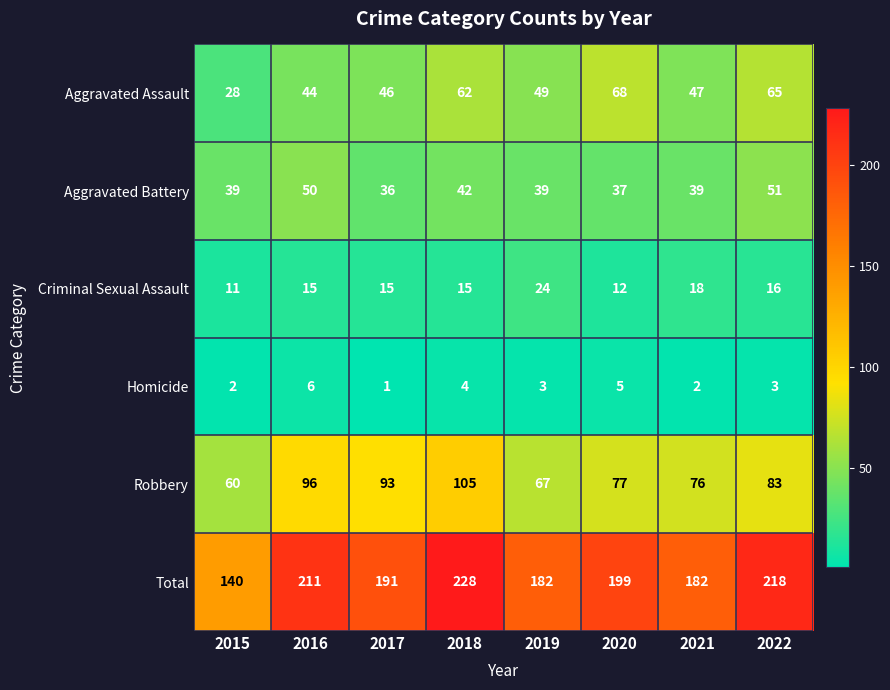

At which category does the chart reach its minimum across all series?

2017